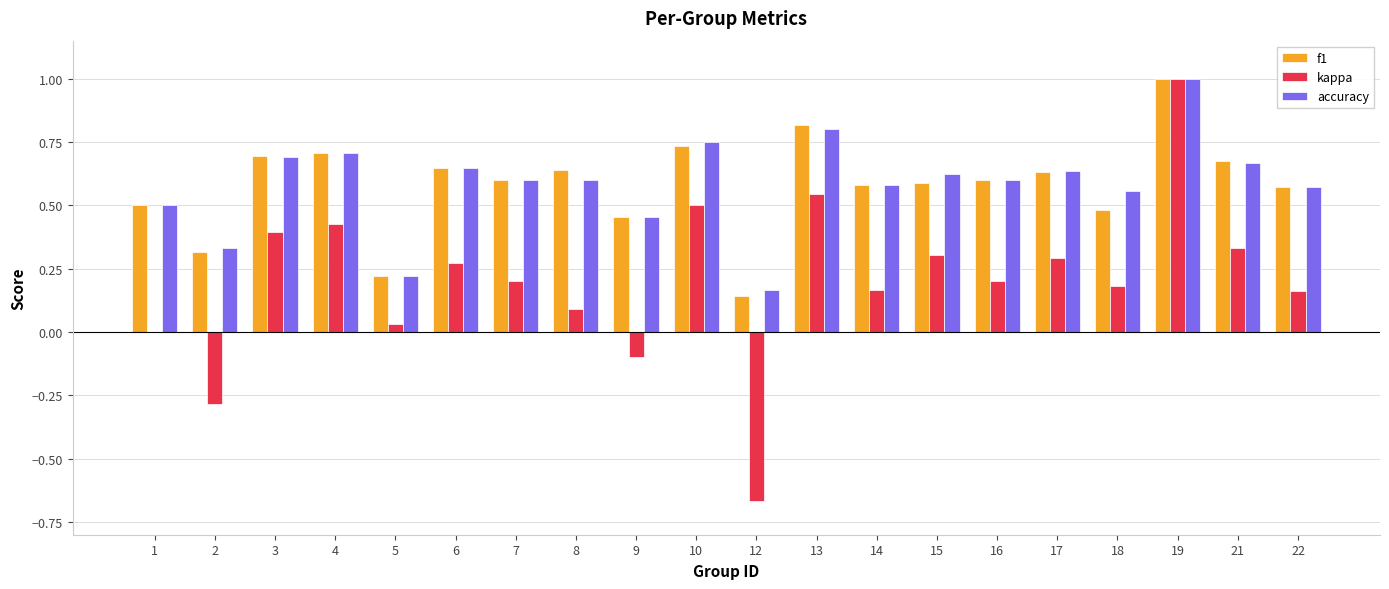

True or false: accuracy has a value of 0.8 at 16.

False